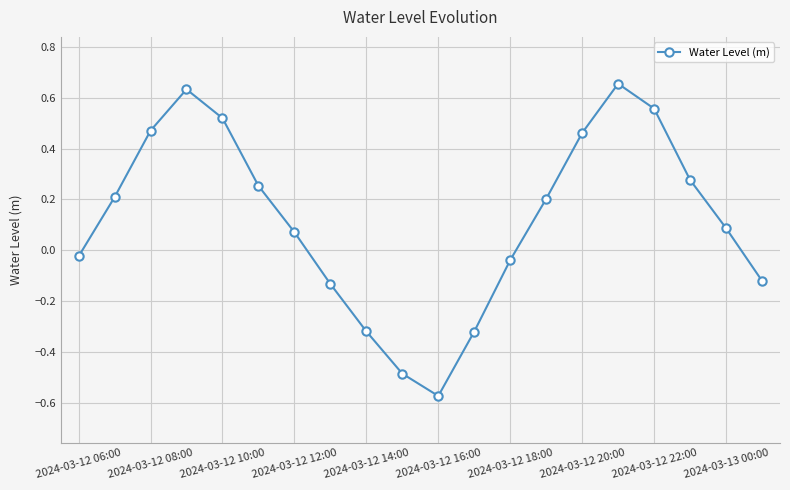

What is the sum of all values?

2.4